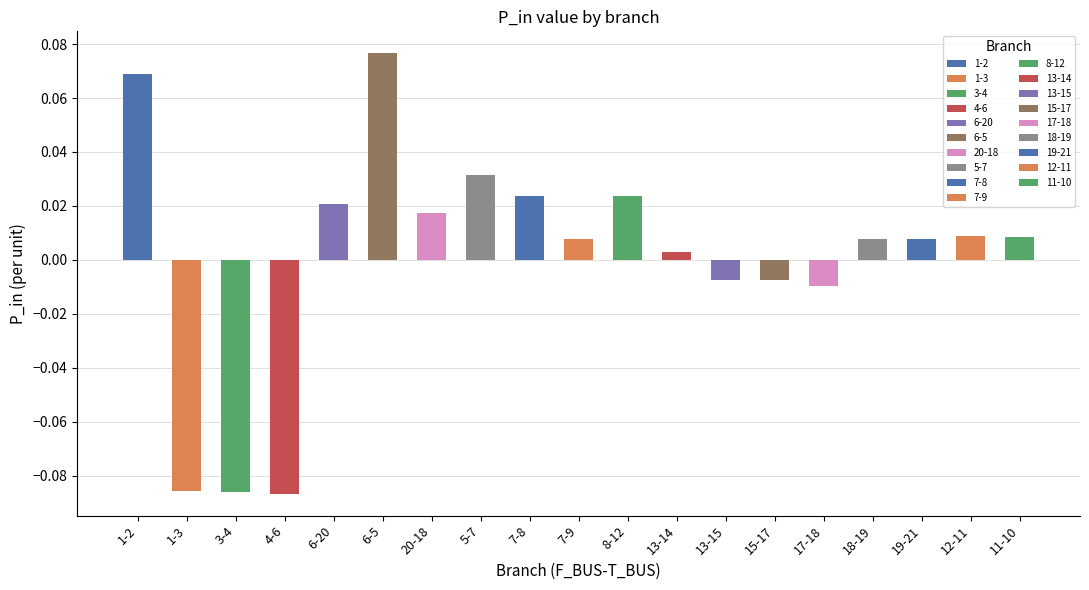

What is the smallest value displayed?

-0.1